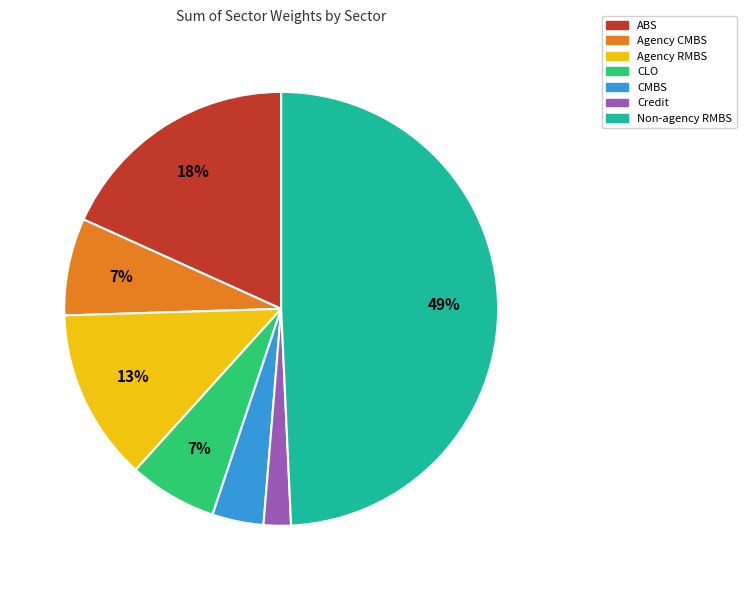

To the nearest percent, what is the difference between the largest and smallest slice percentages?

47%